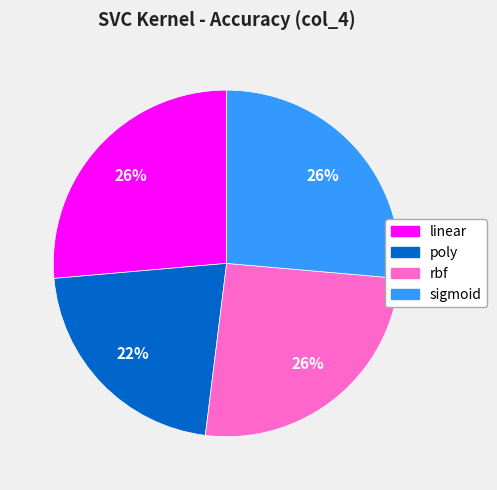

What percentage is the sigmoid slice, to the nearest percent?

26%